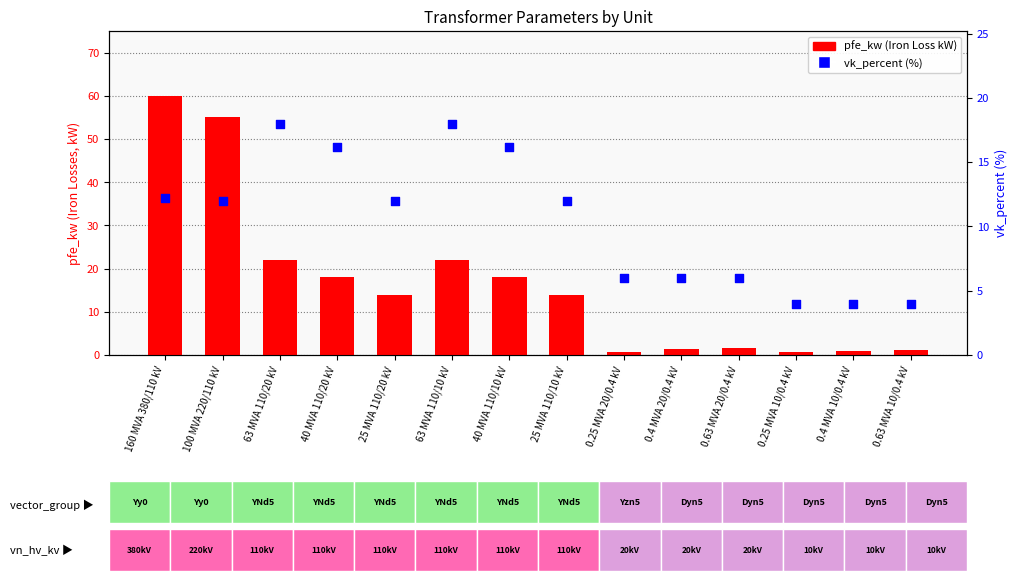

At how many categories does at least one series exceed 57?

1